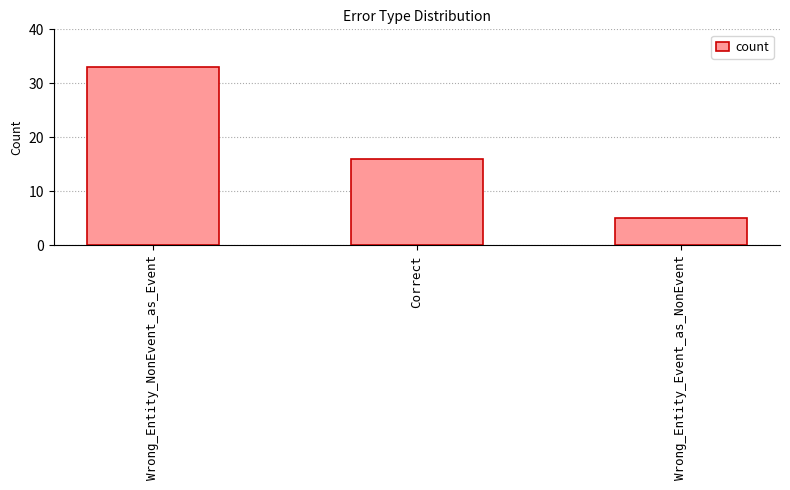

Where does the data first go above 16?

Wrong_Entity_NonEvent_as_Event